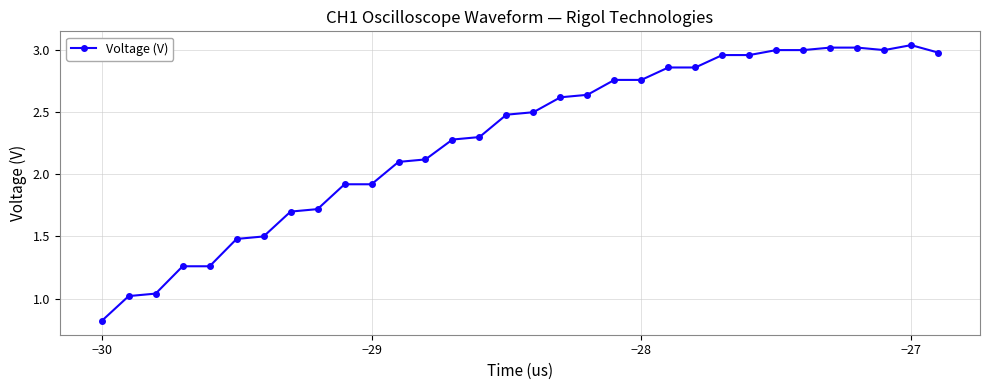

What is the value of the 13th point from the left?

2.1